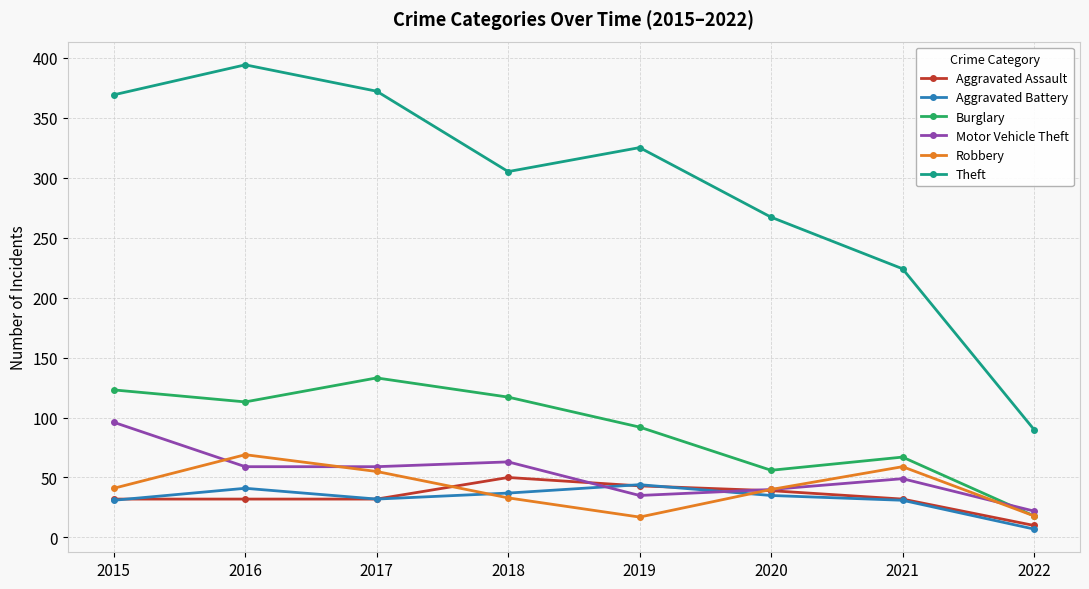

True or false: Aggravated Battery has more than 2 points higher than both neighbors.

False